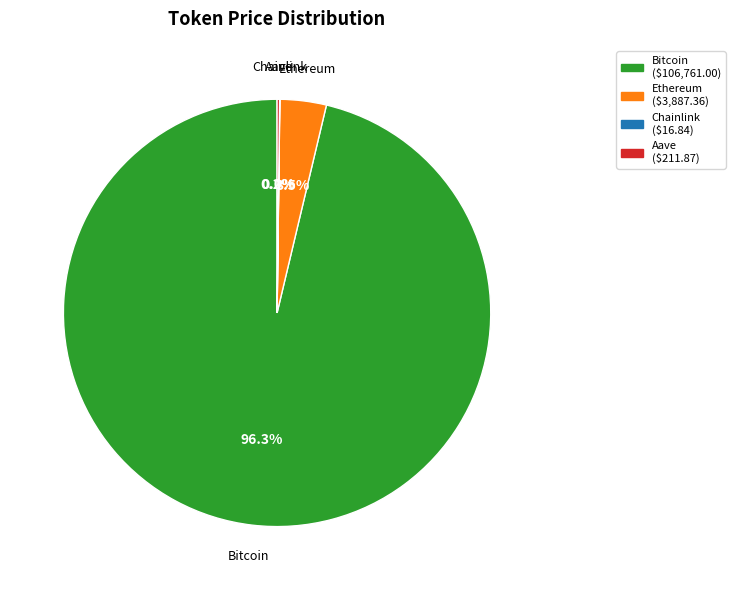

Which category has the biggest portion of the pie?

Bitcoin